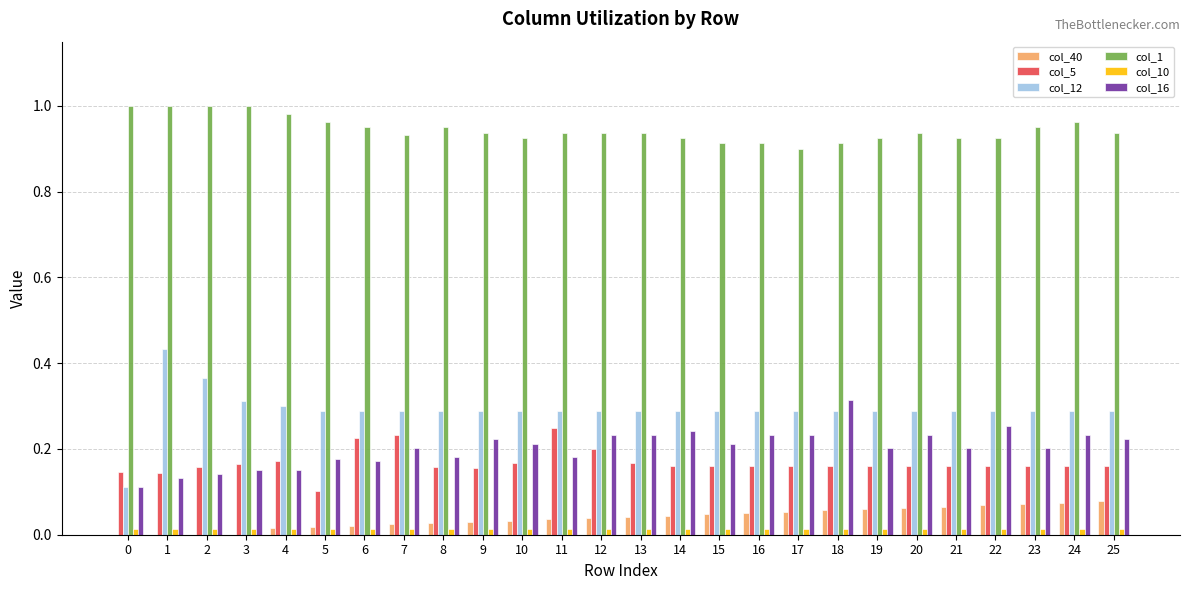

Which series has the widest spread of values?

col_12